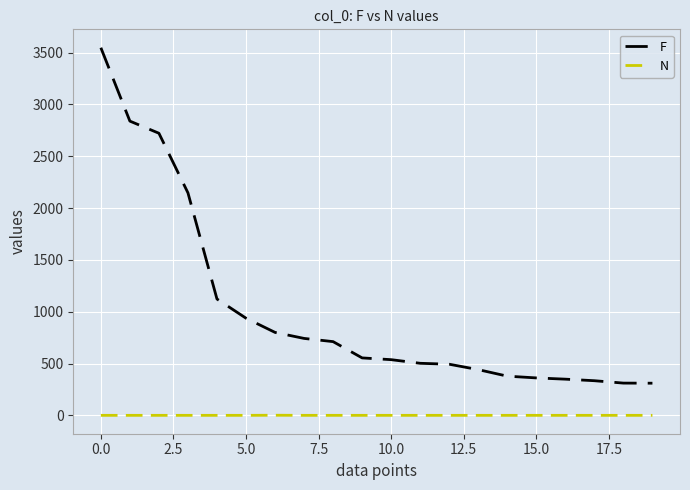

True or false: F and N intersect in this chart.

False